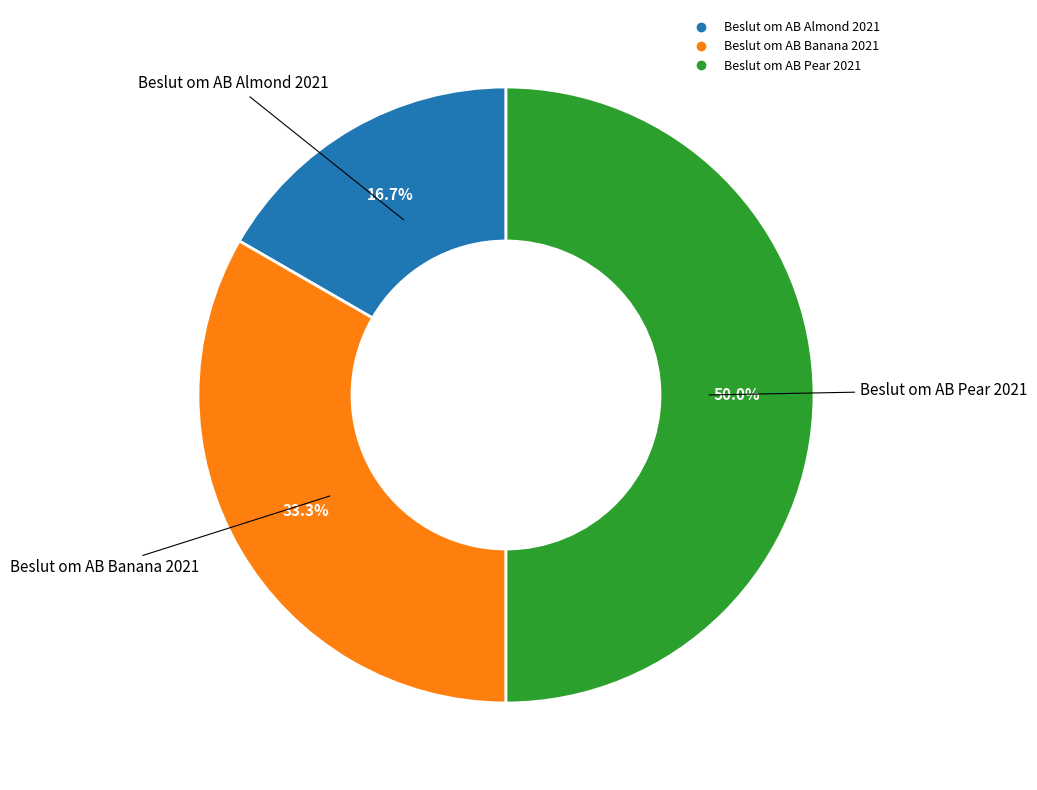

Count the number of slices in the pie.

3